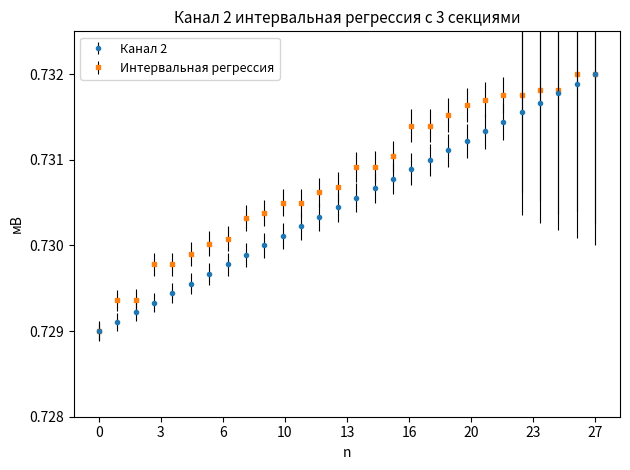

True or false: Канал 2 has more than 1 points higher than both neighbors.

False